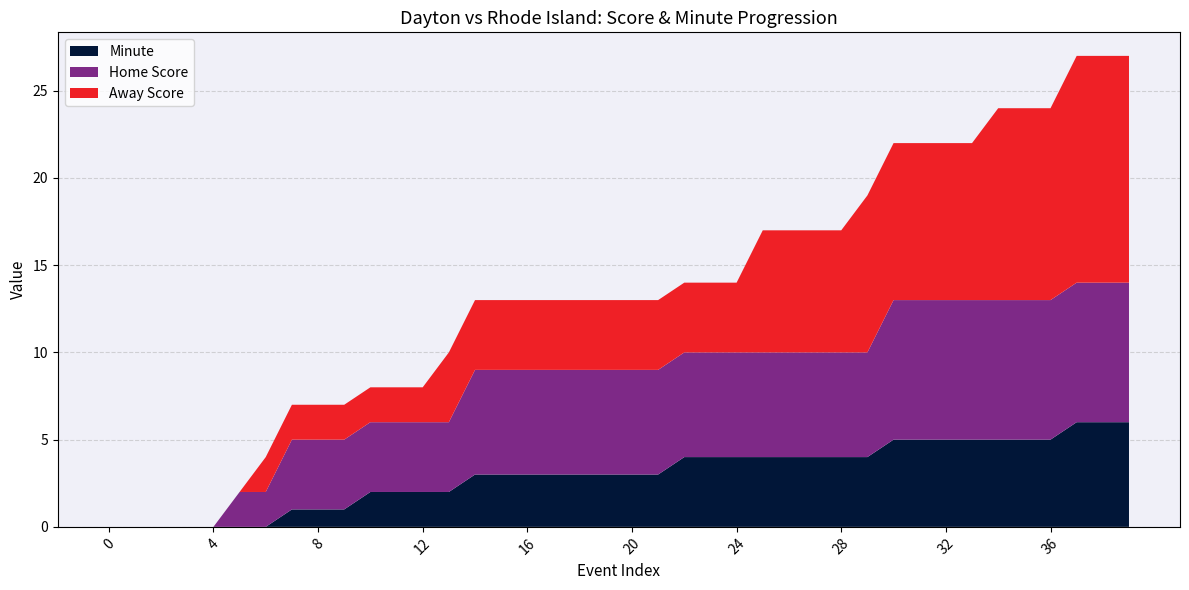

Reading right to left, extract all data points from this chart.

Away Score: 39=13	38=13	37=13	36=11	35=11	34=11	33=9	32=9	31=9	30=9	29=9	28=7	27=7	26=7	25=7	24=4	23=4	22=4	21=4	20=4	19=4	18=4	17=4	16=4	15=4	14=4	13=4	12=2	11=2	10=2	9=2	8=2	7=2	6=2	5=0	4=0	3=0	2=0	1=0	0=0
Home Score: 39=8	38=8	37=8	36=8	35=8	34=8	33=8	32=8	31=8	30=8	29=6	28=6	27=6	26=6	25=6	24=6	23=6	22=6	21=6	20=6	19=6	18=6	17=6	16=6	15=6	14=6	13=4	12=4	11=4	10=4	9=4	8=4	7=4	6=2	5=2	4=0	3=0	2=0	1=0	0=0
Minute: 39=6	38=6	37=6	36=5	35=5	34=5	33=5	32=5	31=5	30=5	29=4	28=4	27=4	26=4	25=4	24=4	23=4	22=4	21=3	20=3	19=3	18=3	17=3	16=3	15=3	14=3	13=2	12=2	11=2	10=2	9=1	8=1	7=1	6=0	5=0	4=0	3=0	2=0	1=0	0=0